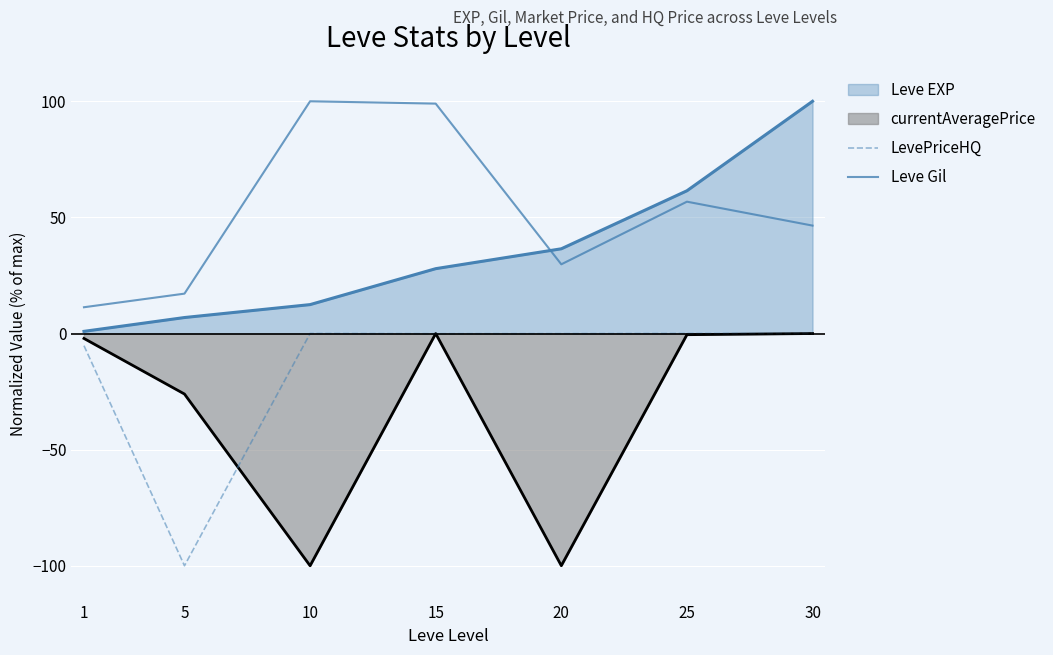

True or false: LevePriceHQ and Leve Gil intersect in this chart.

False